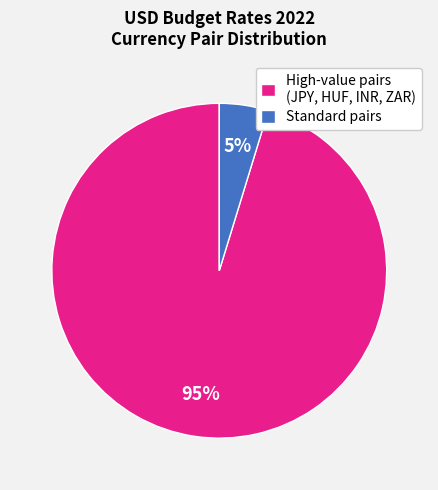

What percentage is the Standard pairs slice, to the nearest percent?

5%